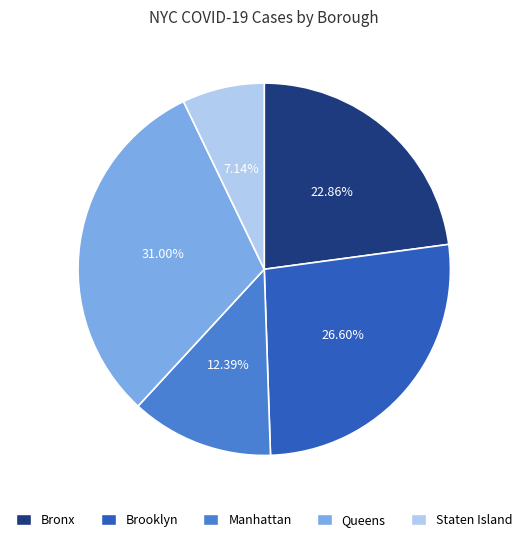

To the nearest percent, what percentage of the pie is Bronx?

23%